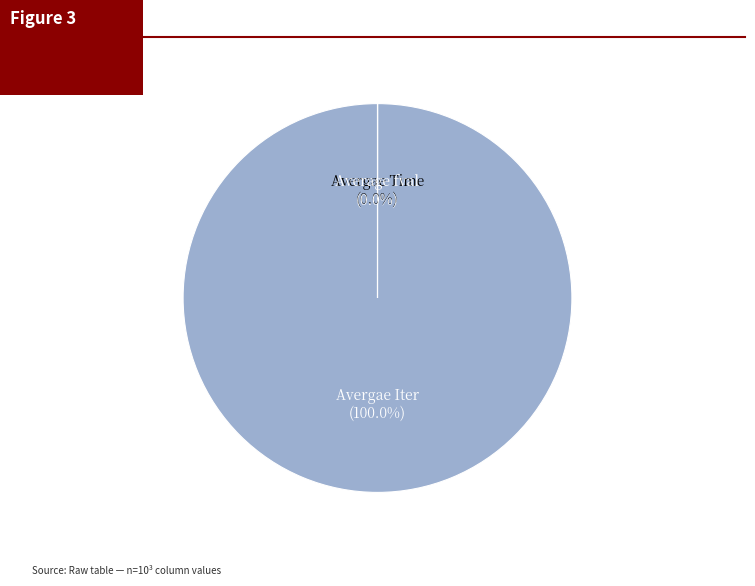

True or false: Avergae Iter accounts for 86% of the total.

False